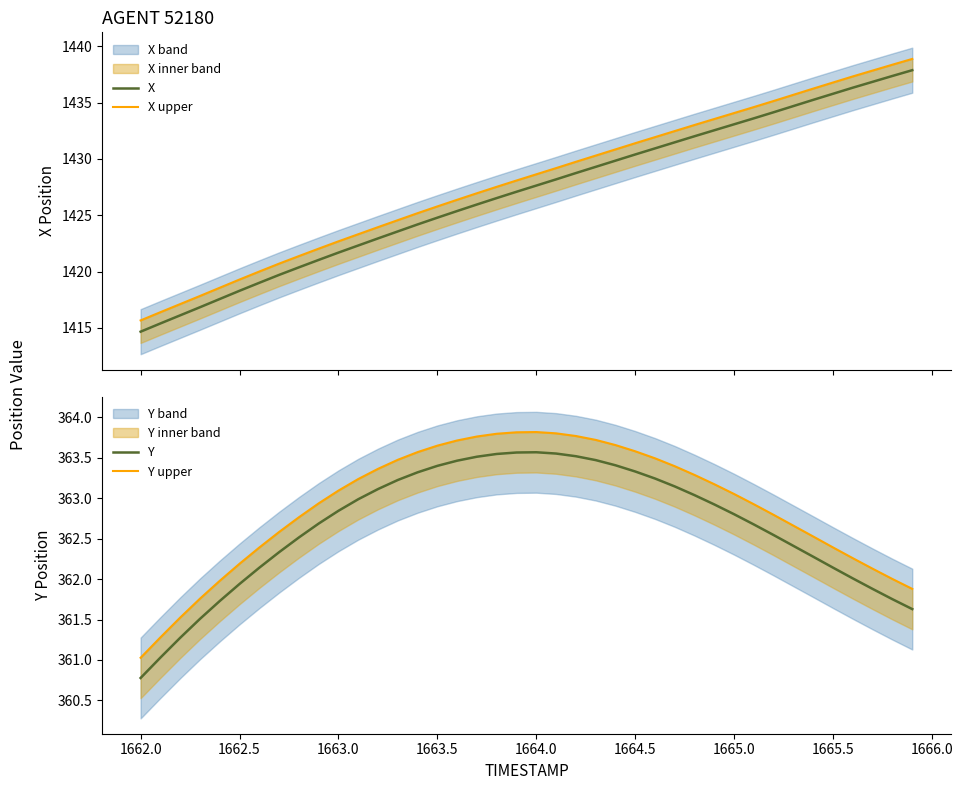

What is the minimum value for Y upper?

361.0